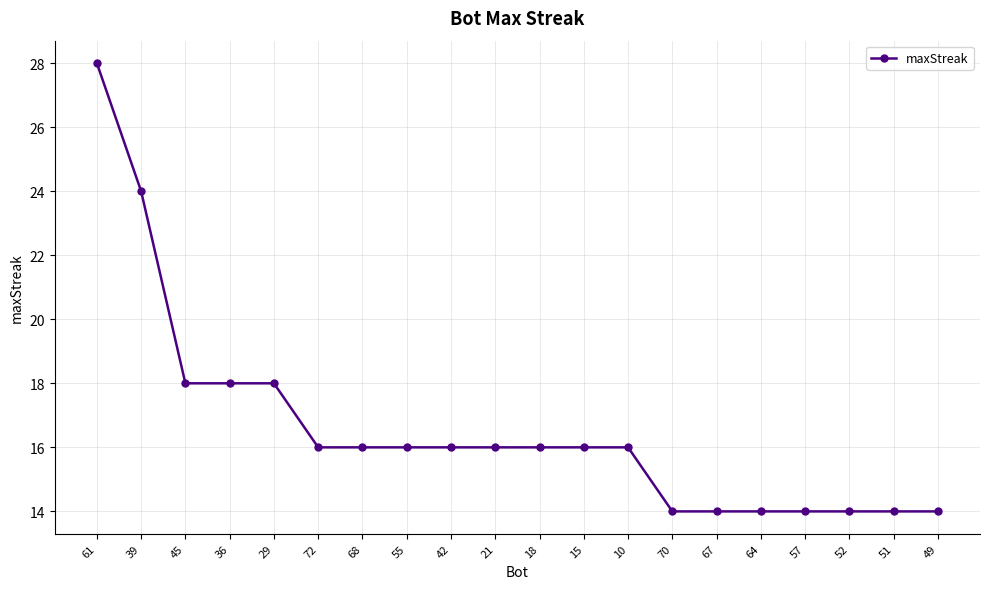

Is it true that the value at 18 is 16?

True